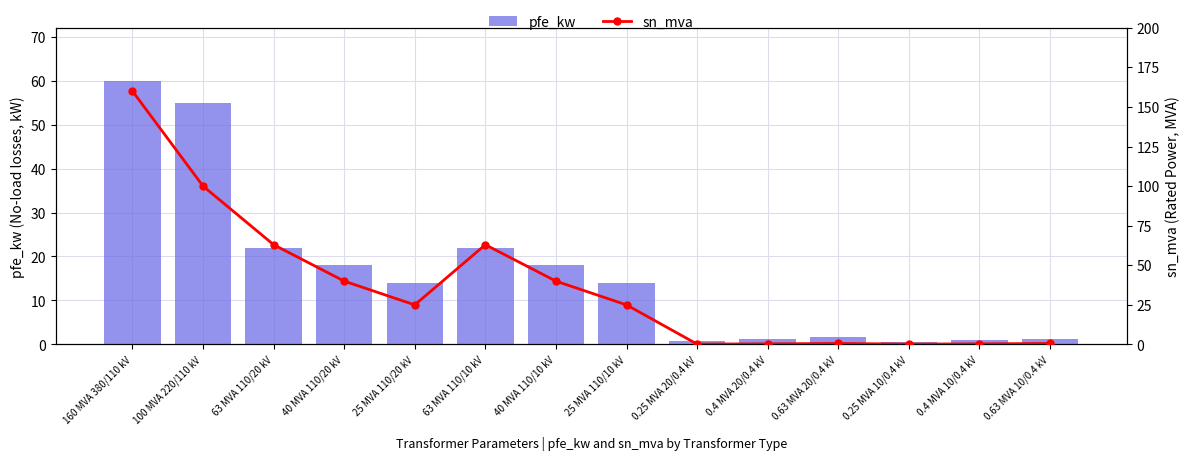

Rank the categories by pfe_kw value from highest to lowest.

160 MVA 380/110 kV, 100 MVA 220/110 kV, 63 MVA 110/20 kV, 63 MVA 110/10 kV, 40 MVA 110/20 kV, 40 MVA 110/10 kV, 25 MVA 110/20 kV, 25 MVA 110/10 kV, 0.63 MVA 20/0.4 kV, 0.4 MVA 20/0.4 kV, 0.63 MVA 10/0.4 kV, 0.4 MVA 10/0.4 kV, 0.25 MVA 20/0.4 kV, 0.25 MVA 10/0.4 kV